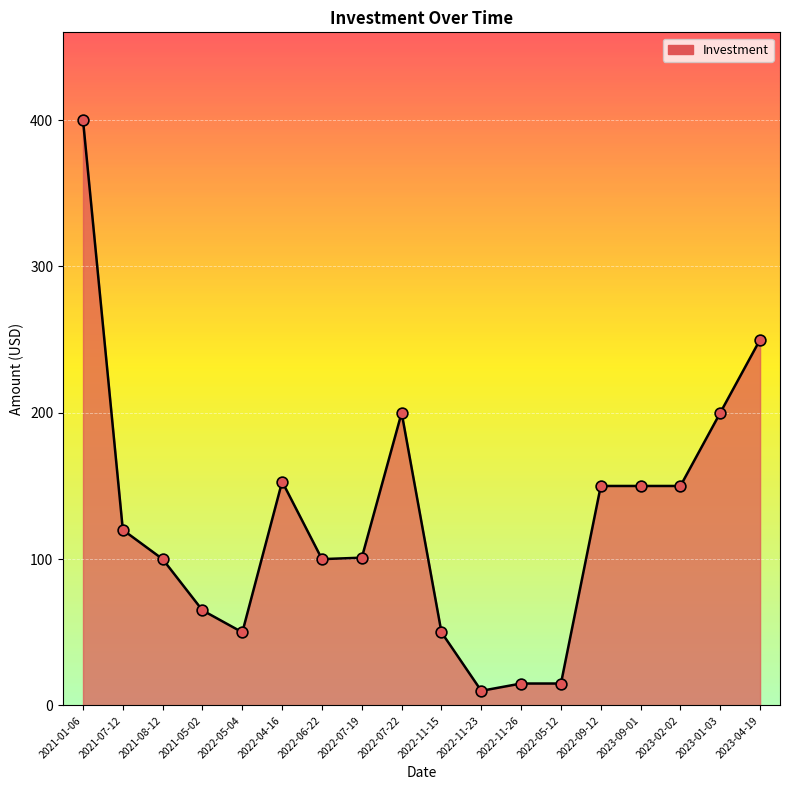

Which has a higher value, 2022-11-26 or 2022-11-15?

2022-11-15